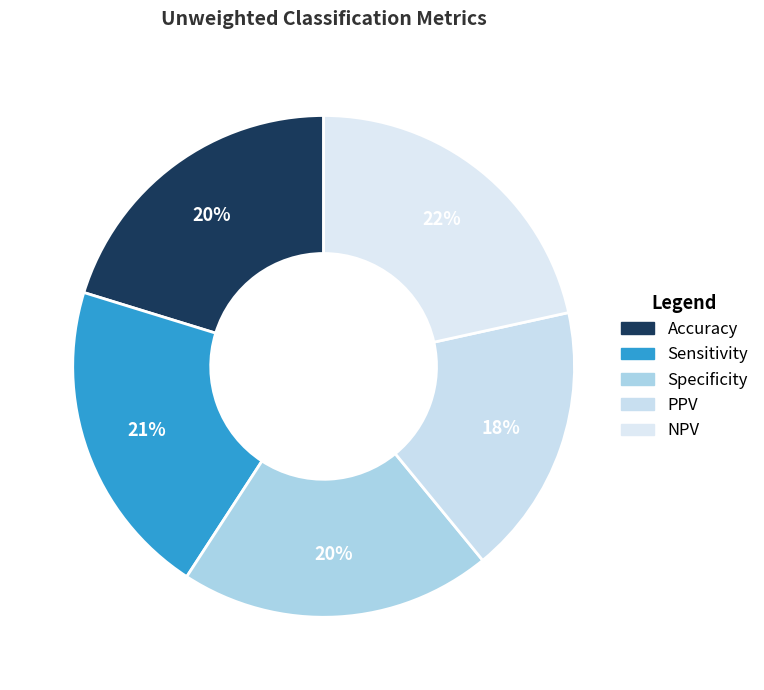

The Sensitivity slice represents 15% of the pie. True or false?

False